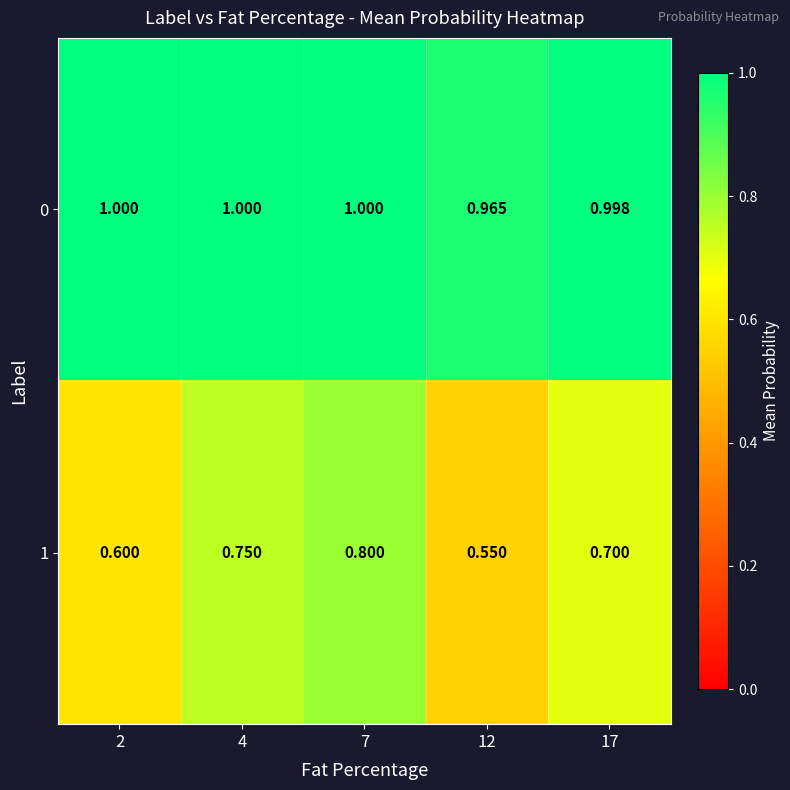

What is the maximum value shown in the chart?

1.0